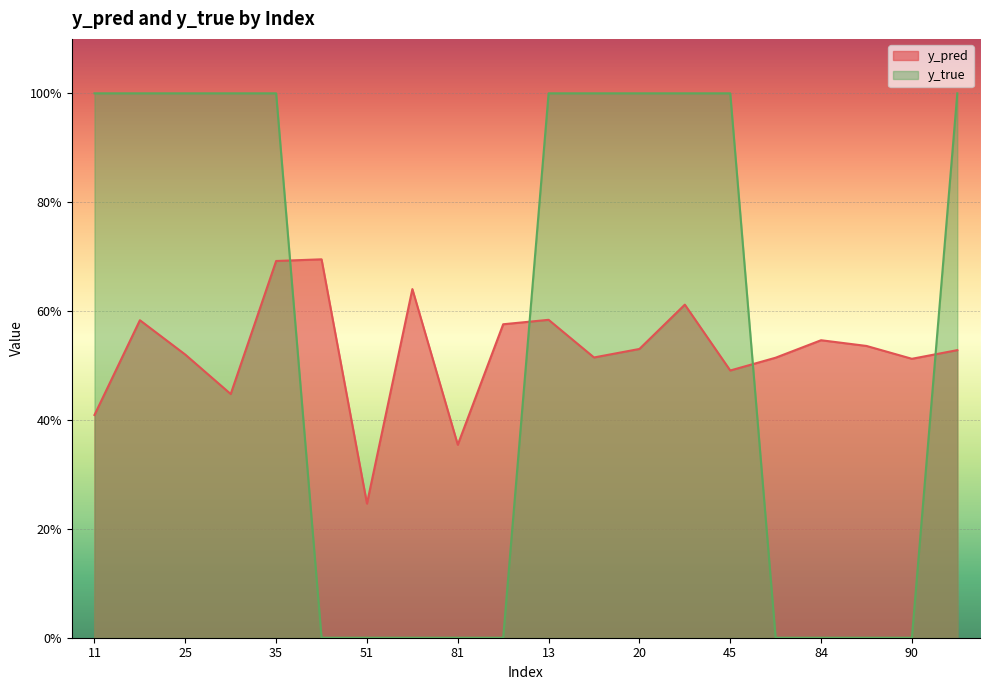

What is the label of the 13th point from the left?

20